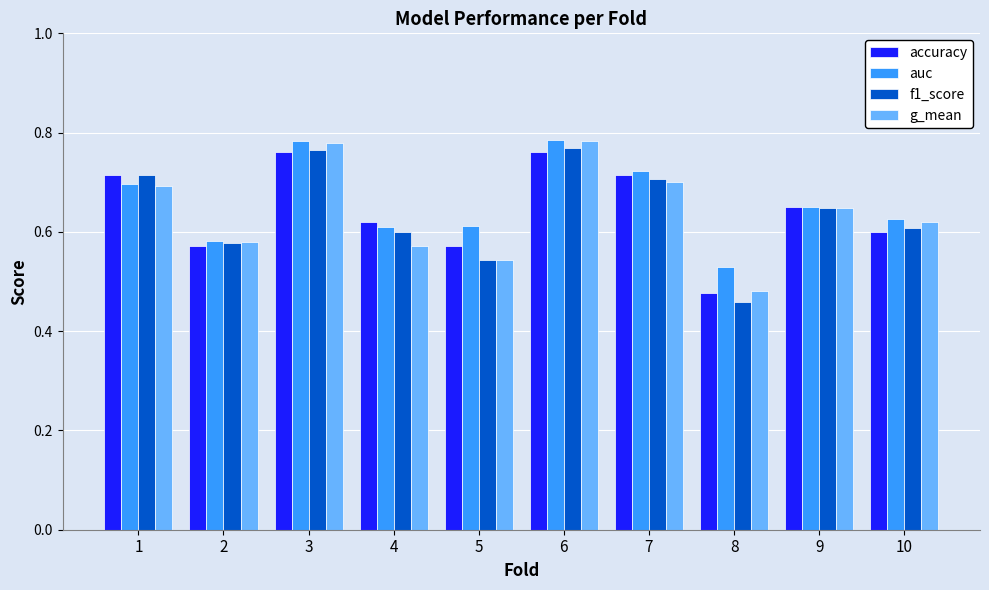

True or false: f1_score has a value of 0.6 at 2.

True